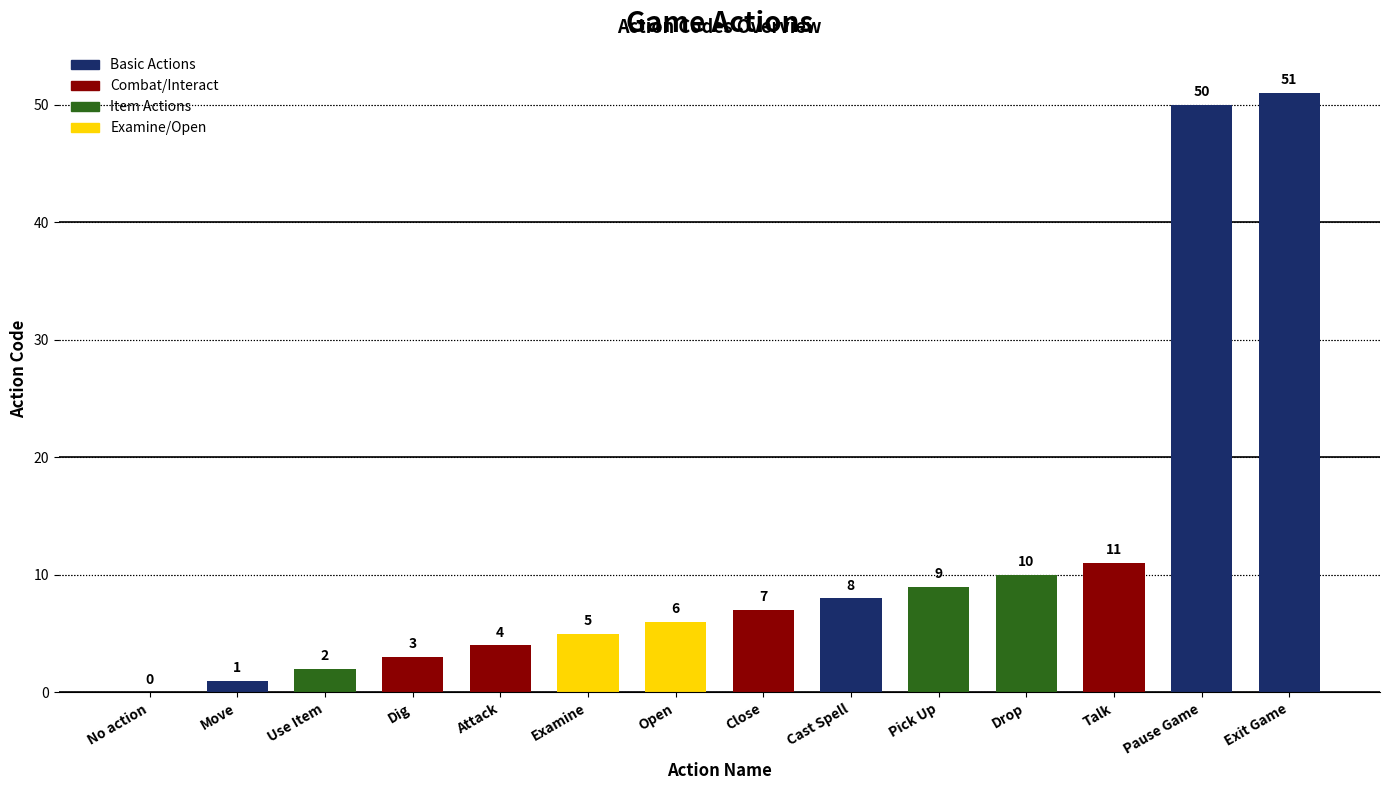

The value at Open is 6. True or false?

True